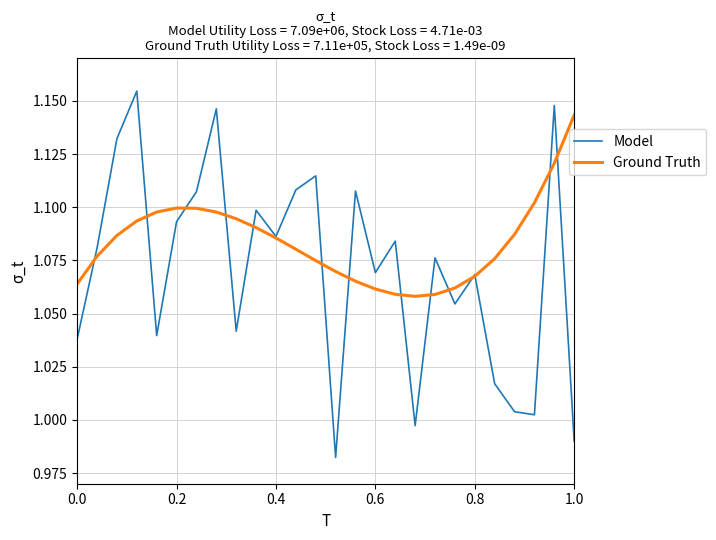

List the series in order of their peak value, lowest first.

Ground Truth, Model